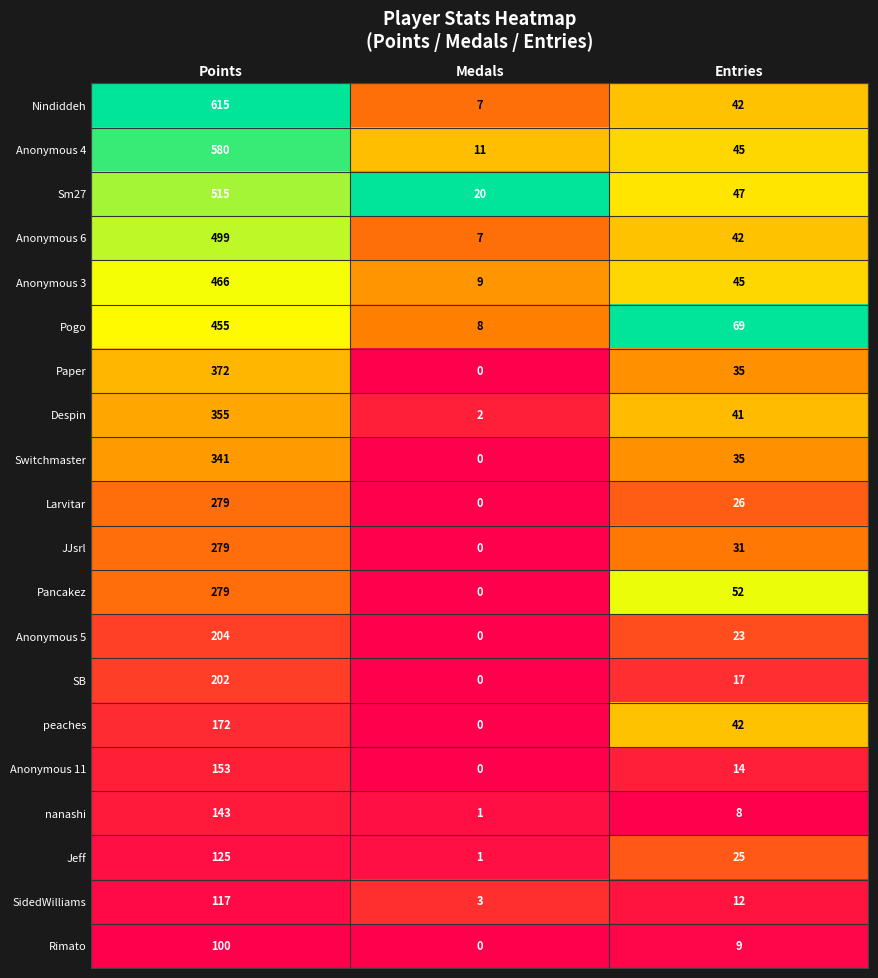

How many data points in Sm27 are less than 47?

1